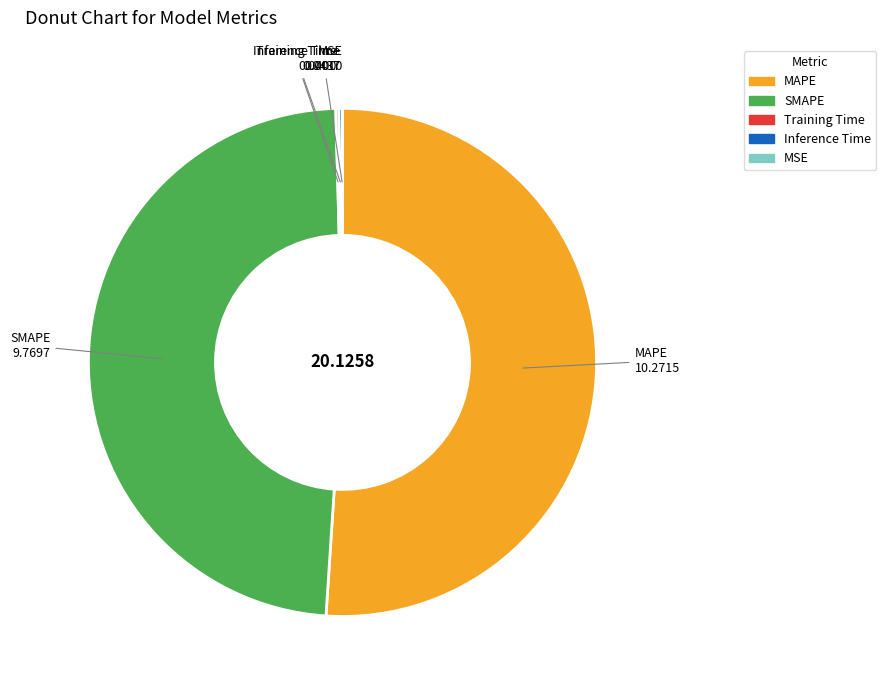

Which category accounts for the majority?

MAPE